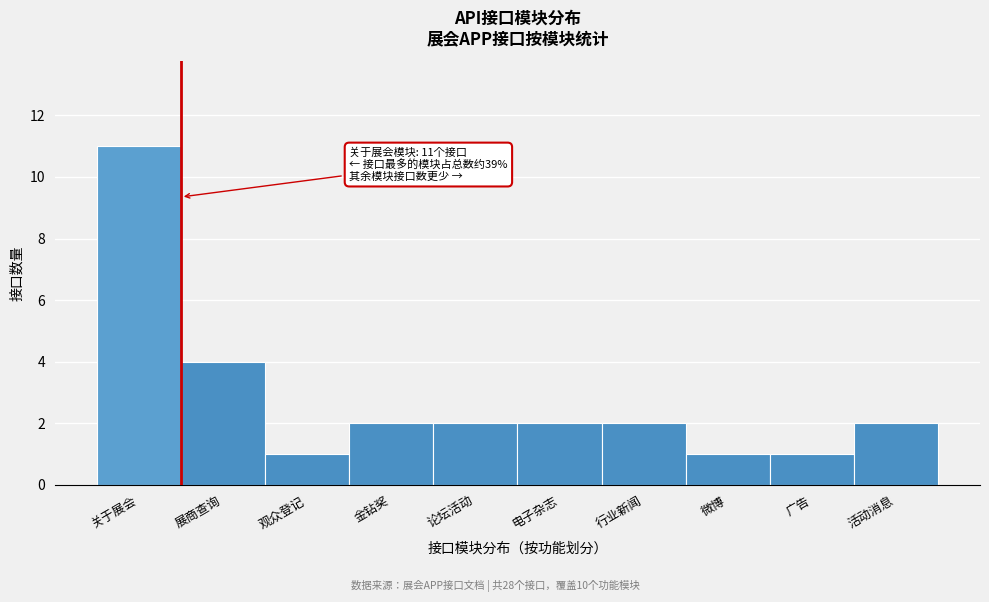

Reading left to right, extract all data points from this chart.

11	4	1	2	2	2	2	1	1	2